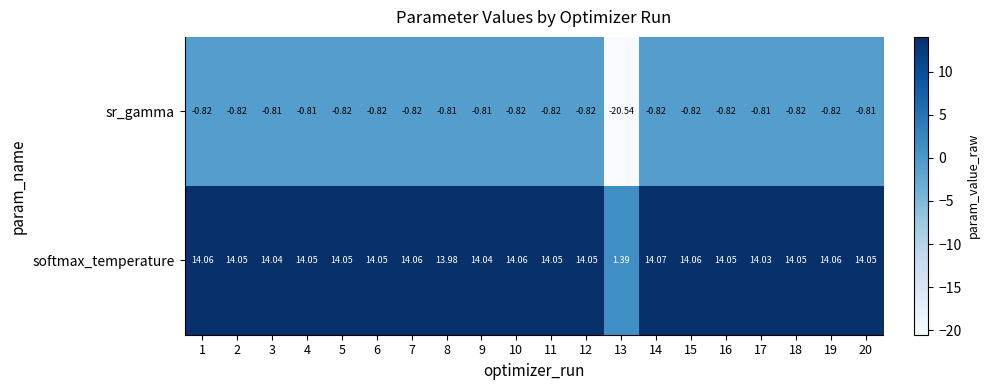

What is the total value across all series at 3?

13.2